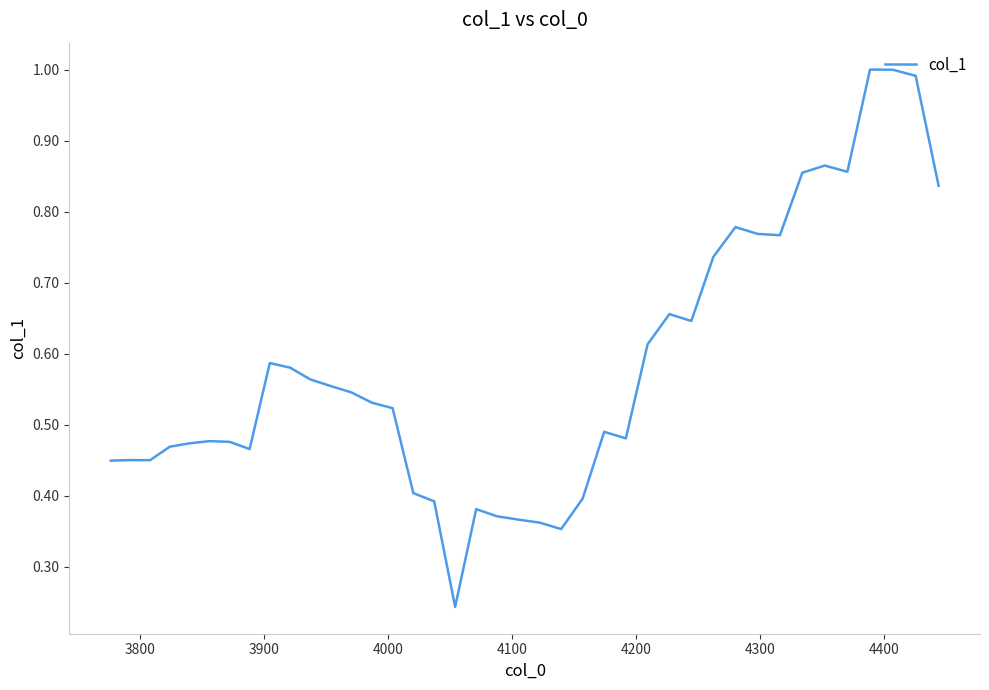

How many lines are shown in the chart?

1